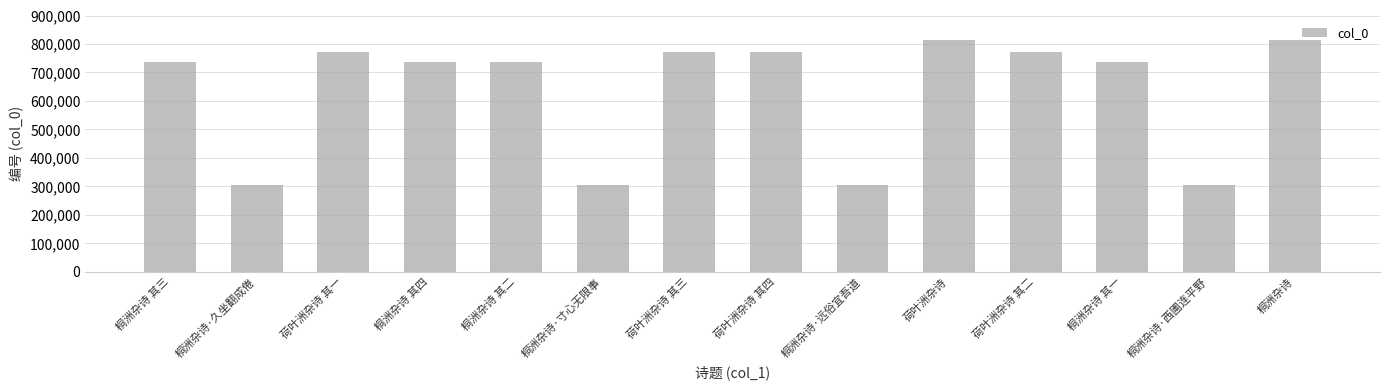

What value does the data have at 荷叶洲杂诗 其二?

770207